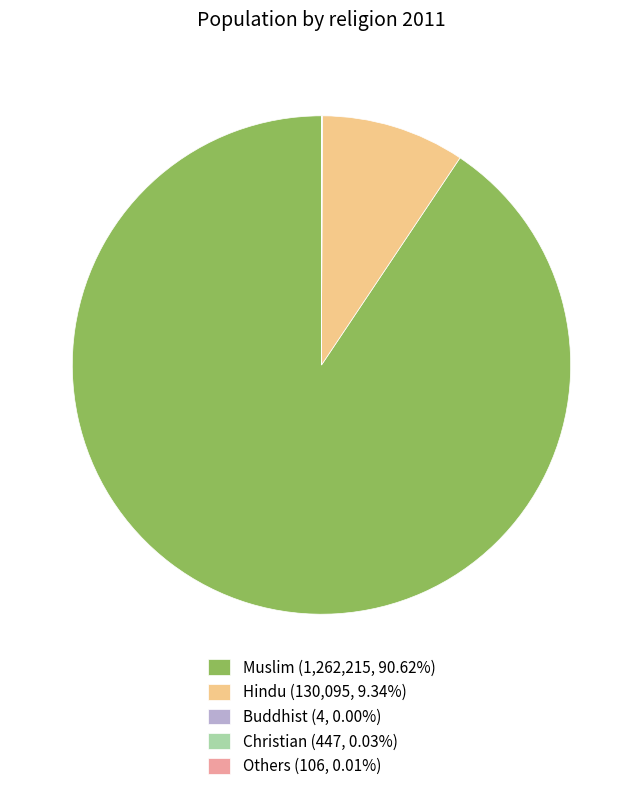

Which has a higher value, Muslim or Hindu?

Muslim